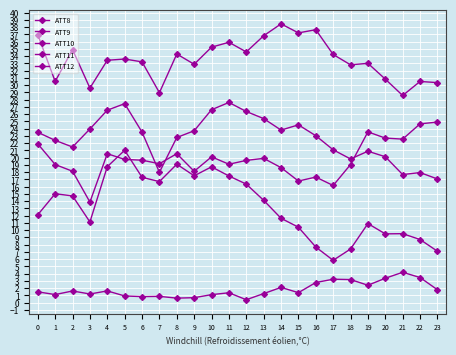

How many lines are shown in the chart?

5